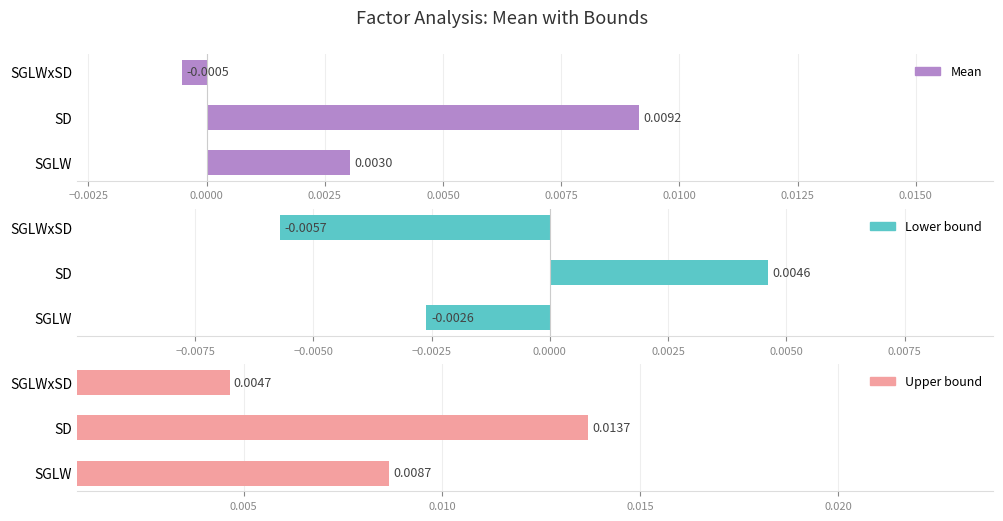

What are all the series names shown in the legend?

Mean, Lower bound, Upper bound